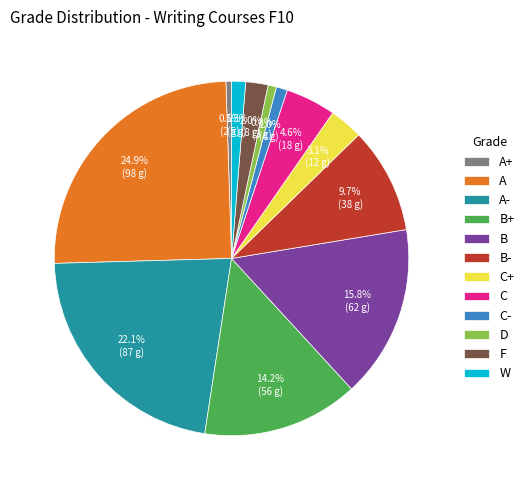

How much of the chart is everything except B?

84.2%